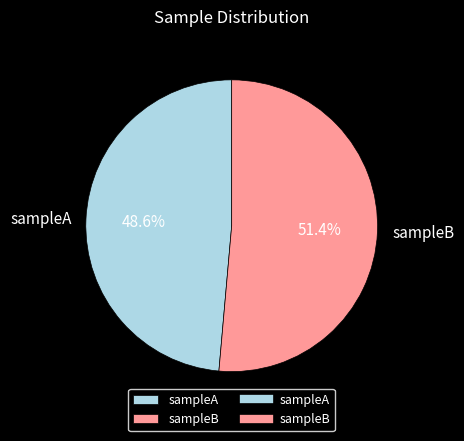

To the nearest percent, what is the combined percentage of sampleA and sampleB?

100%